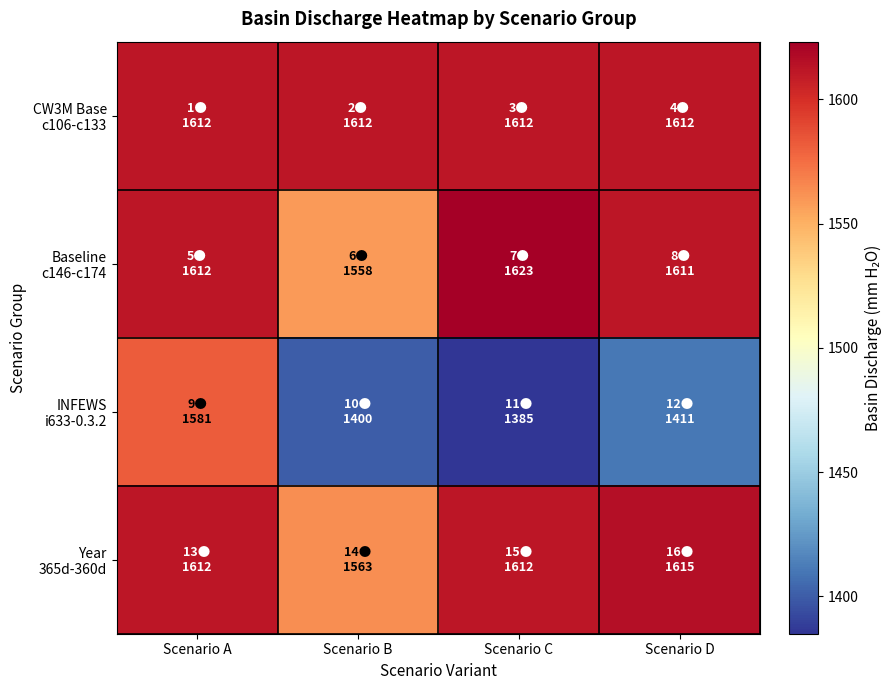

Which label corresponds to the smallest value in the chart?

Scenario C